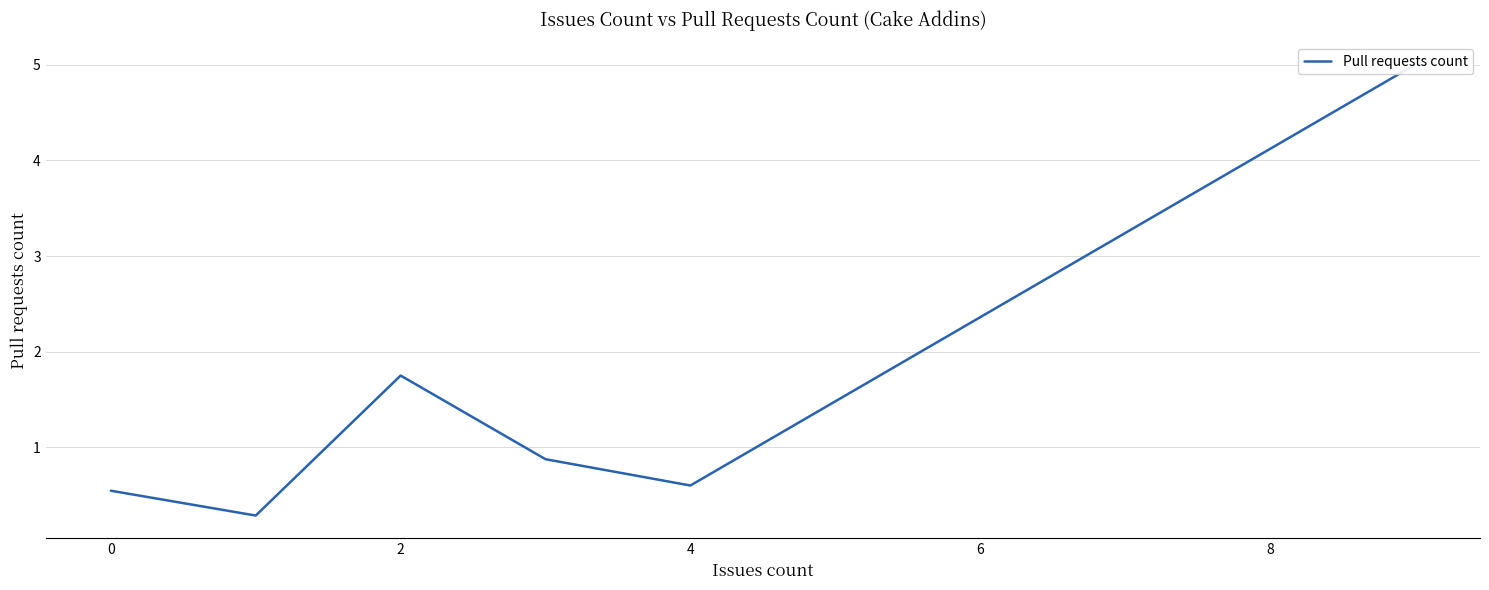

The value at 2 is 1.8. True or false?

True